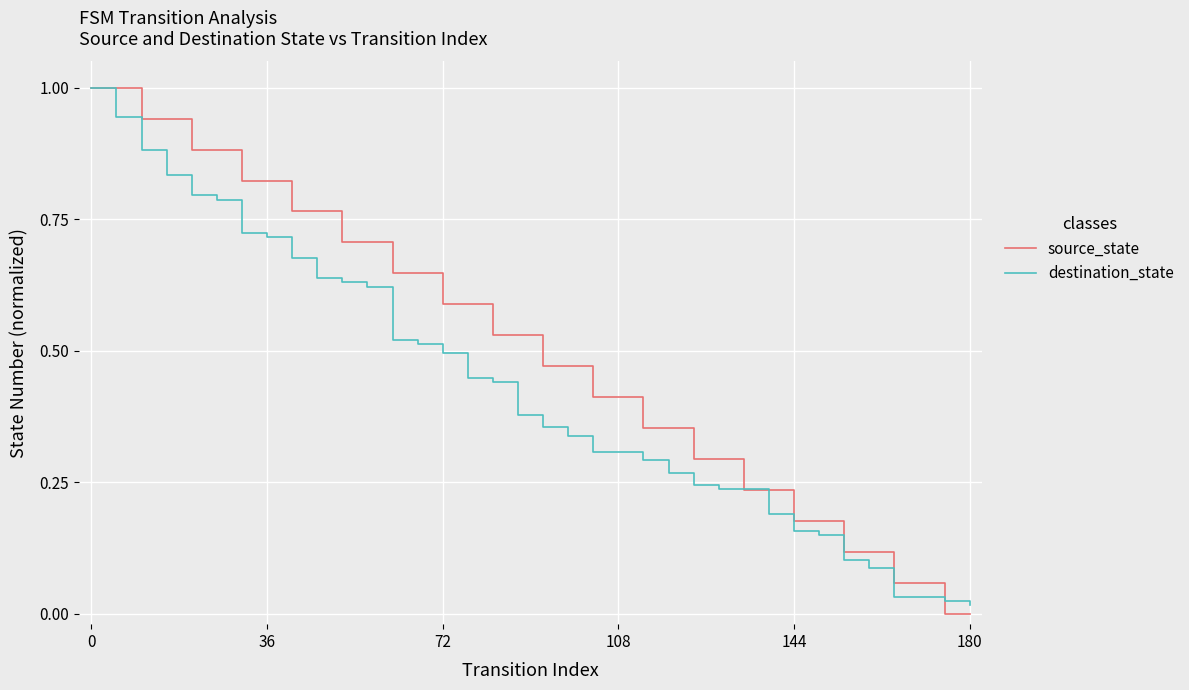

What is the sum of all source_state values?

18.0